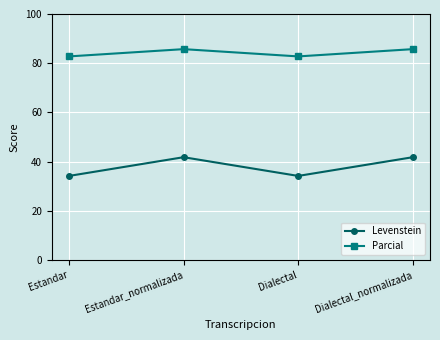

What are all the series names shown in the legend?

Levenstein, Parcial